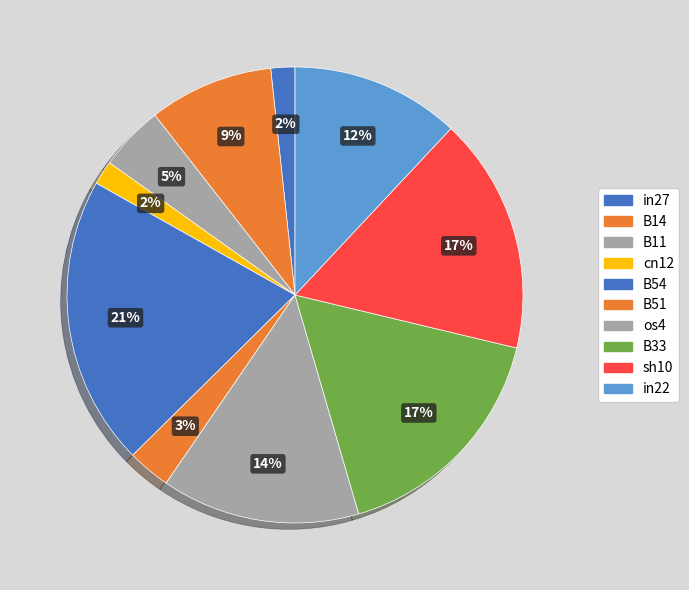

How many segments does this pie chart have?

10